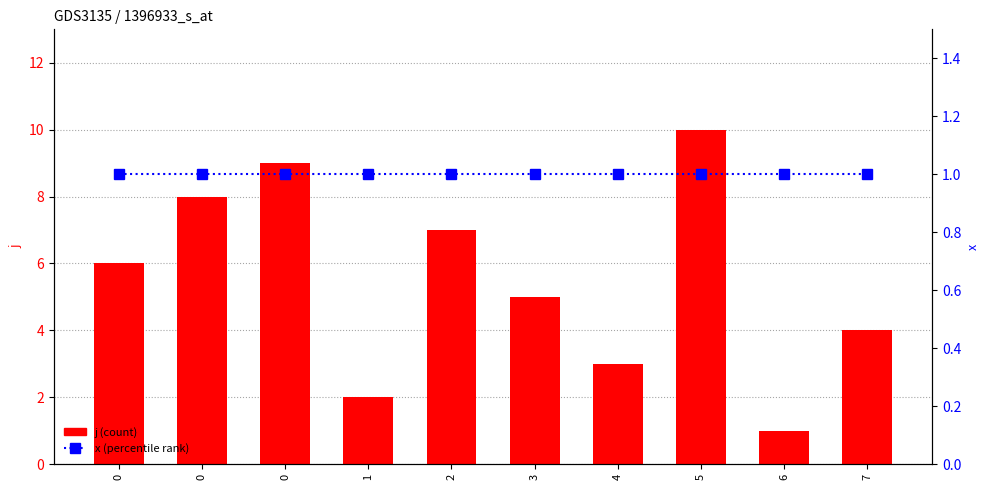

Rank the series by their average value, from lowest to highest.

x (percentile rank), j (count)